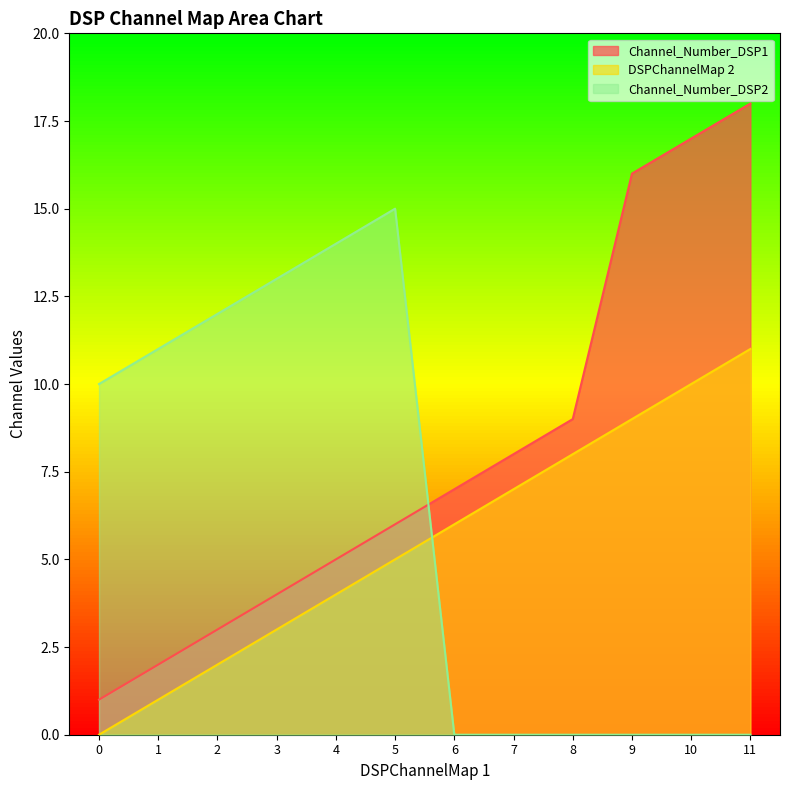

What is the difference between the DSPChannelMap 2 values at 8 and 5?

3